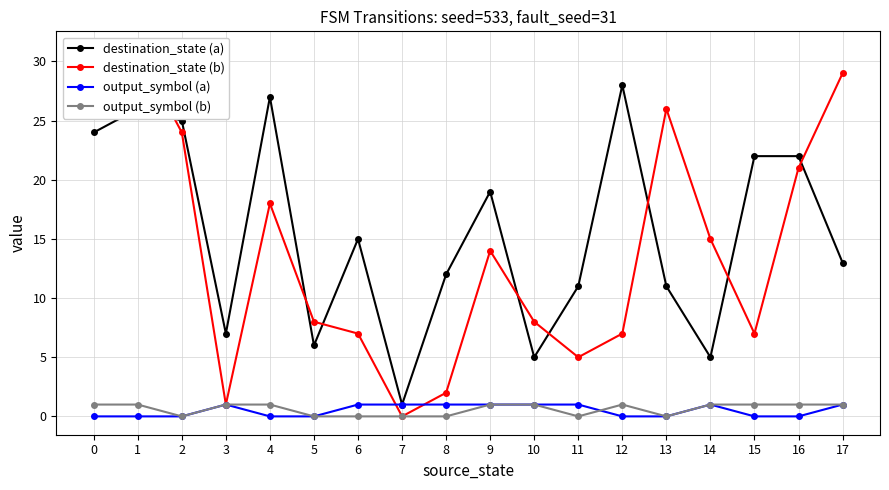

What is the total value across all series at 17?

44